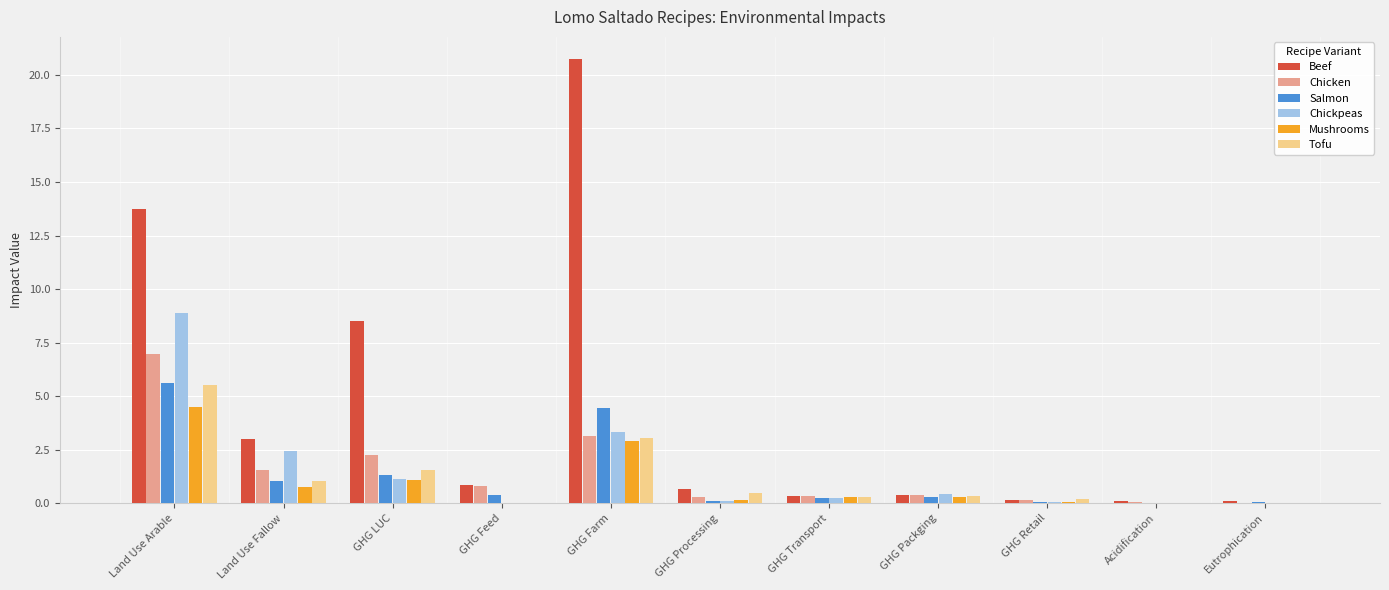

What is the highest value of the Tofu series?

5.5